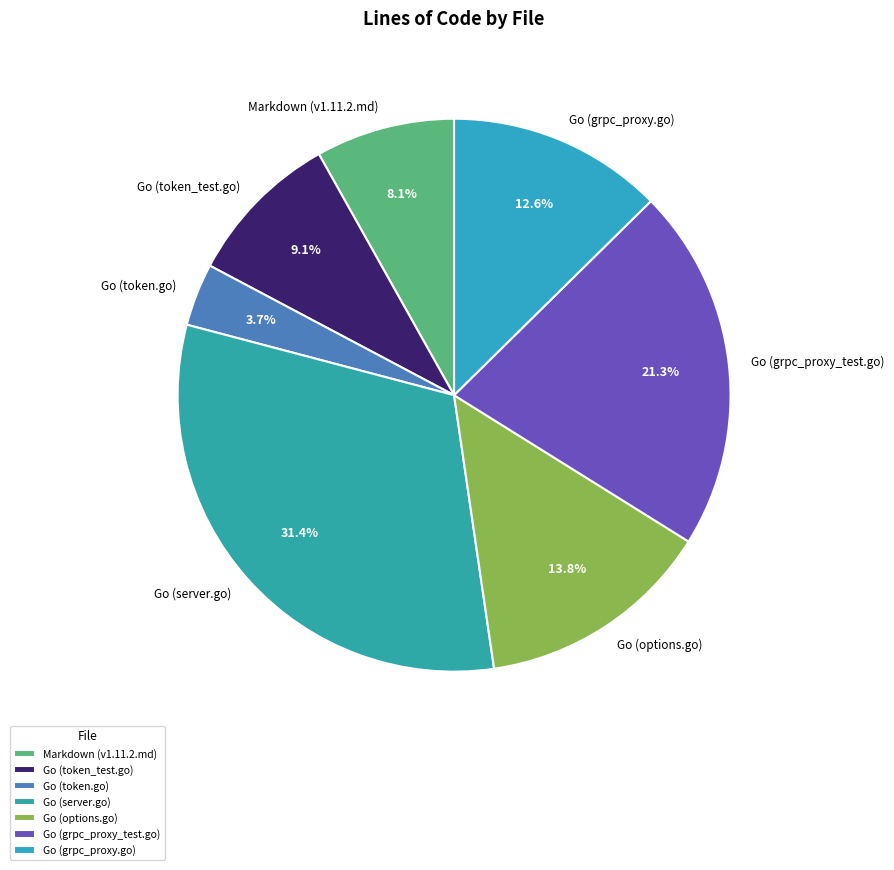

Does Markdown (v1.11.2.md) represent more than half of the total?

No